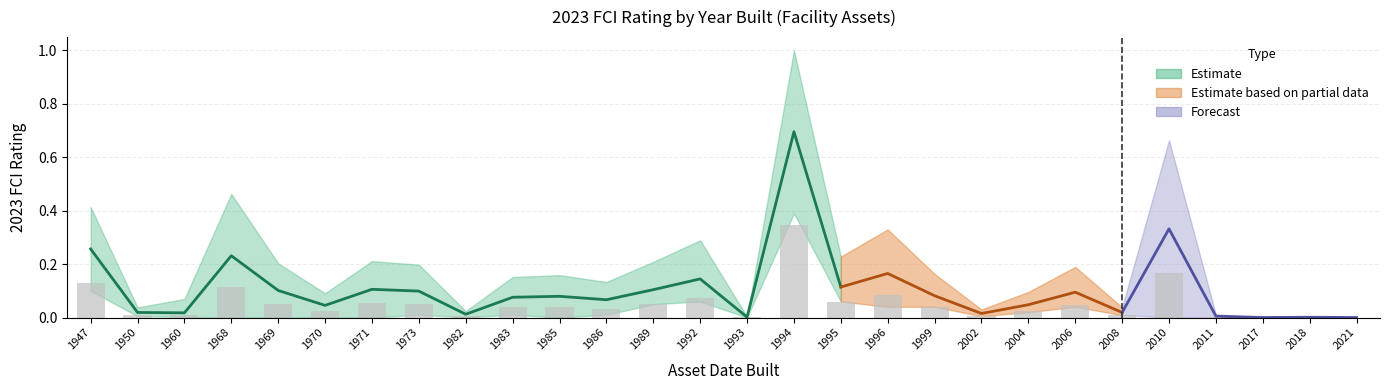

Reading left to right, list all the values displayed in this chart.

Avg FCI Rating: 1947=0.3	1950=0.0	1960=0.0	1968=0.2	1969=0.1	1970=0.0	1971=0.1	1973=0.1	1982=0.0	1983=0.1	1985=0.1	1986=0.1	1989=0.1	1992=0.1	1993=0.0	1994=0.7	1995=0.1	1996=0.2	1999=0.1	2002=0.0	2004=0.0	2006=0.1	2008=0.0	2010=0.3	2011=0.0	2017=0.0	2018=0.0	2021=0.0
Upper Band: 1947=0.4	1950=0.0	1960=0.1	1968=0.5	1969=0.2	1970=0.1	1971=0.2	1973=0.2	1982=0.0	1983=0.2	1985=0.2	1986=0.1	1989=0.2	1992=0.3	1993=0.0	1994=1.0	1995=0.2	1996=0.3	1999=0.2	2002=0.0	2004=0.1	2006=0.2	2008=0.0	2010=0.7	2011=0.0	2017=0.0	2018=0.0	2021=0.0
Lower Band: 1947=0.1	1950=0.0	1960=0.0	1968=0.0	1969=0.0	1970=0.0	1971=0.0	1973=0.0	1982=0.0	1983=0.0	1985=0.0	1986=0.0	1989=0.1	1992=0.1	1993=0.0	1994=0.4	1995=0.1	1996=0.0	1999=0.0	2002=0.0	2004=0.0	2006=0.0	2008=0.0	2010=0.0	2011=0.0	2017=0.0	2018=0.0	2021=0.0